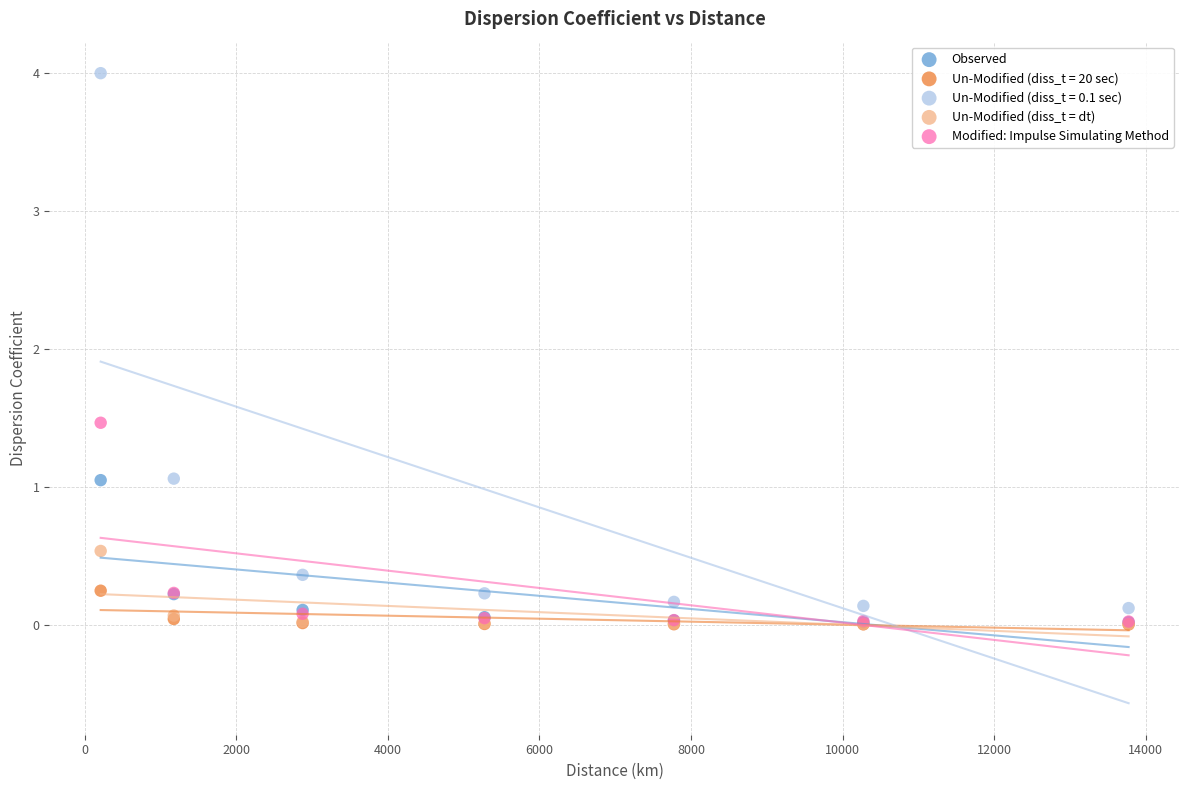

Across all series, what Y value is closest to 2?

1.5